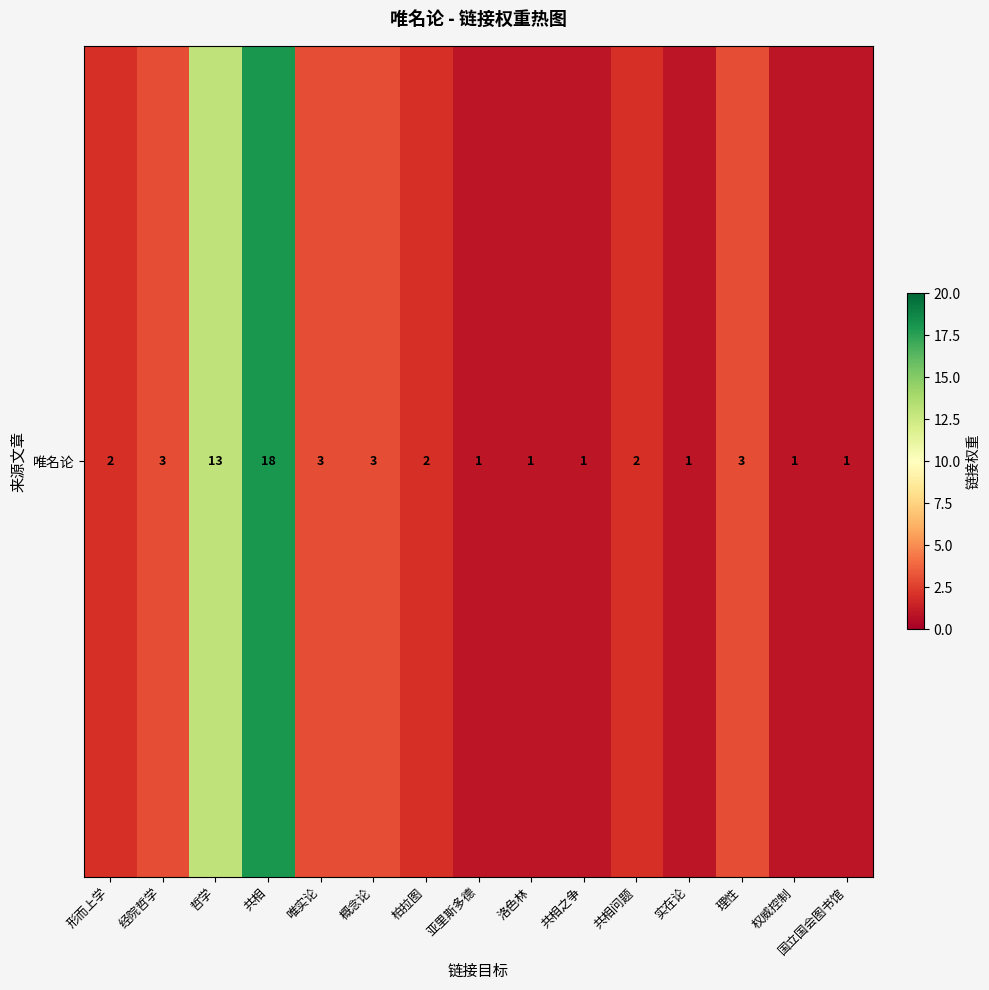

List the labels in order of value, smallest first.

亚里斯多德, 洛色林, 共相之争, 实在论, 权威控制, 国立国会图书馆, 形而上学, 柏拉图, 共相问题, 经院哲学, 唯实论, 概念论, 理性, 哲学, 共相